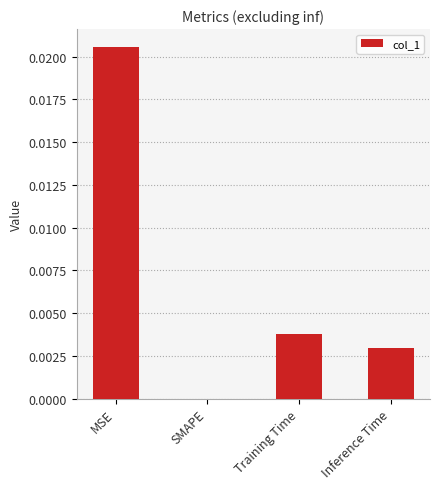

At which category does the chart reach its peak across all series?

MSE